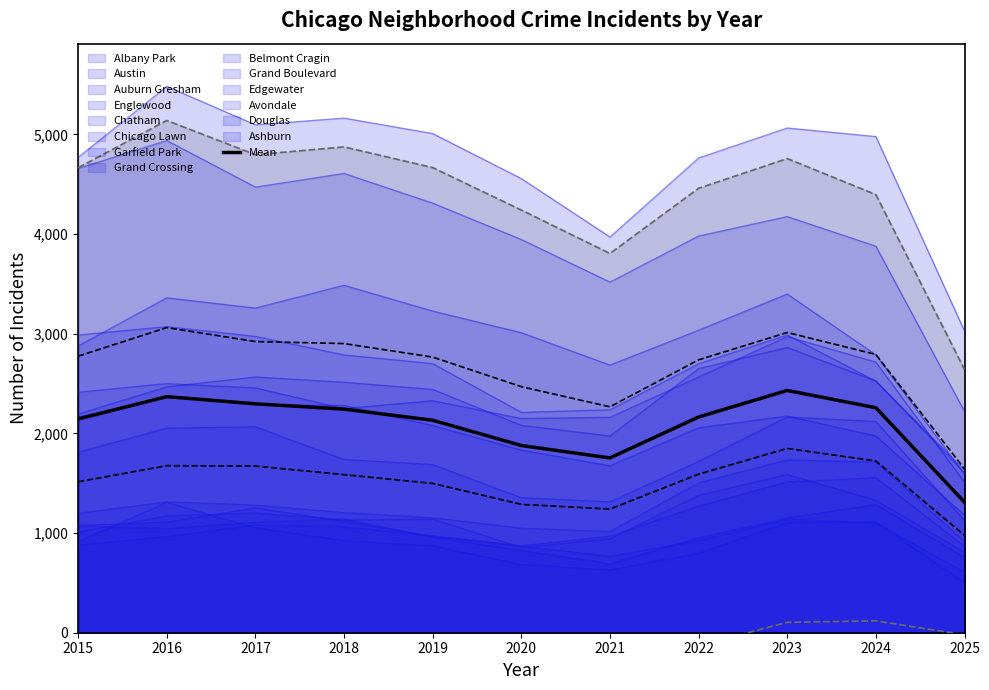

How many lines are shown in the chart?

1